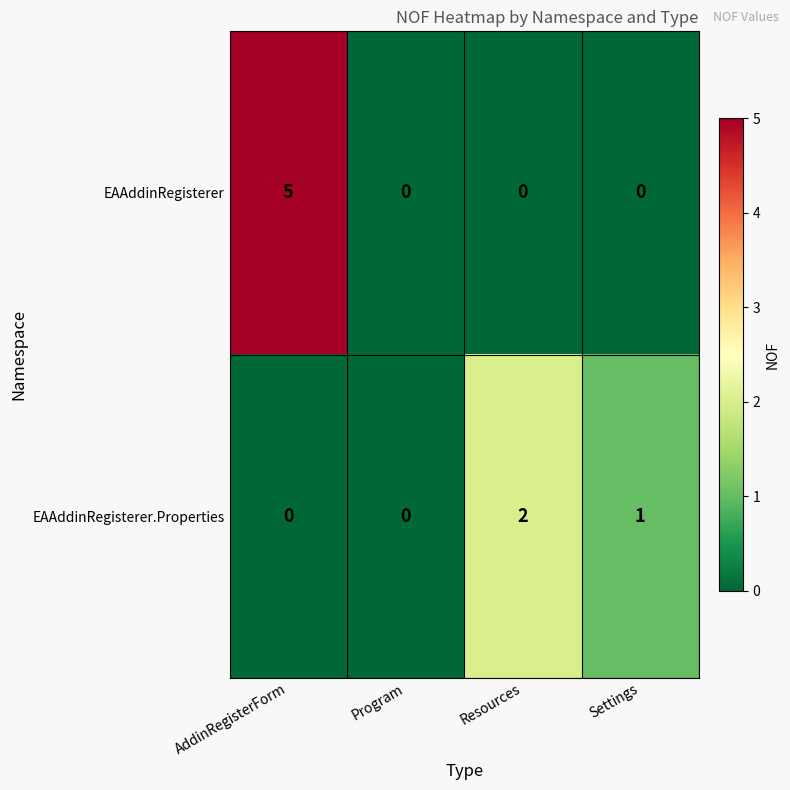

The value of EAAddinRegisterer at Program is 2. True or false?

False